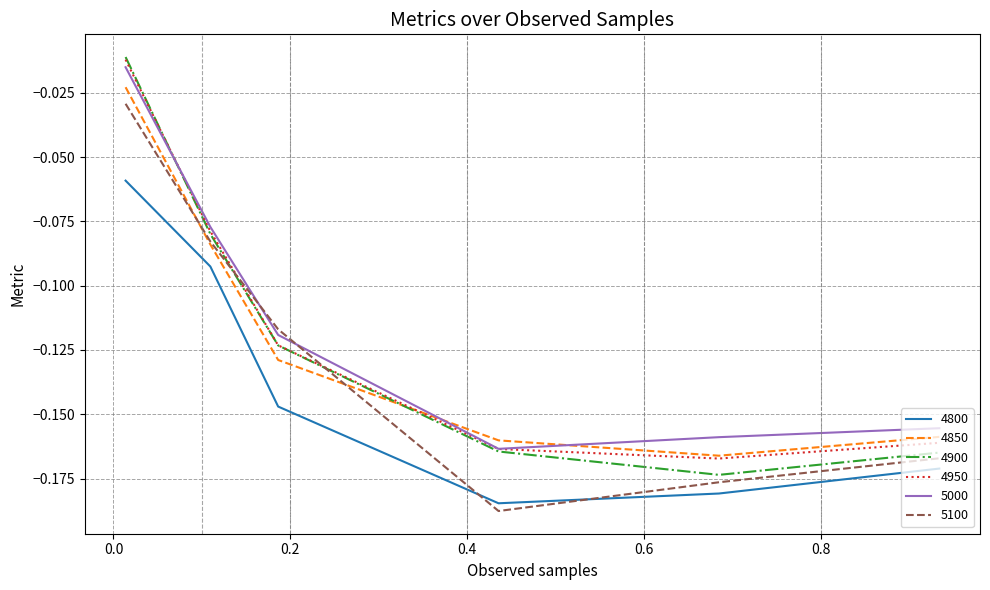

True or false: 4900 and 5100 intersect in this chart.

True